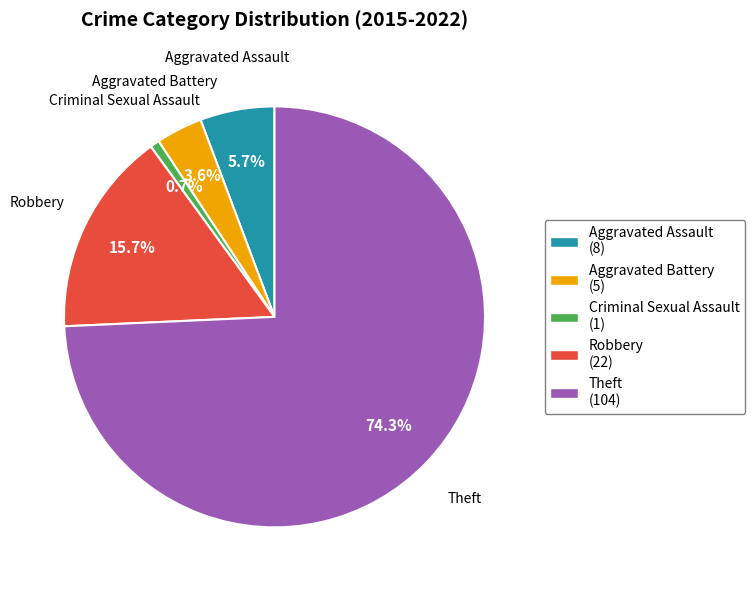

What percentage is NOT represented by Criminal Sexual Assault?

99.3%